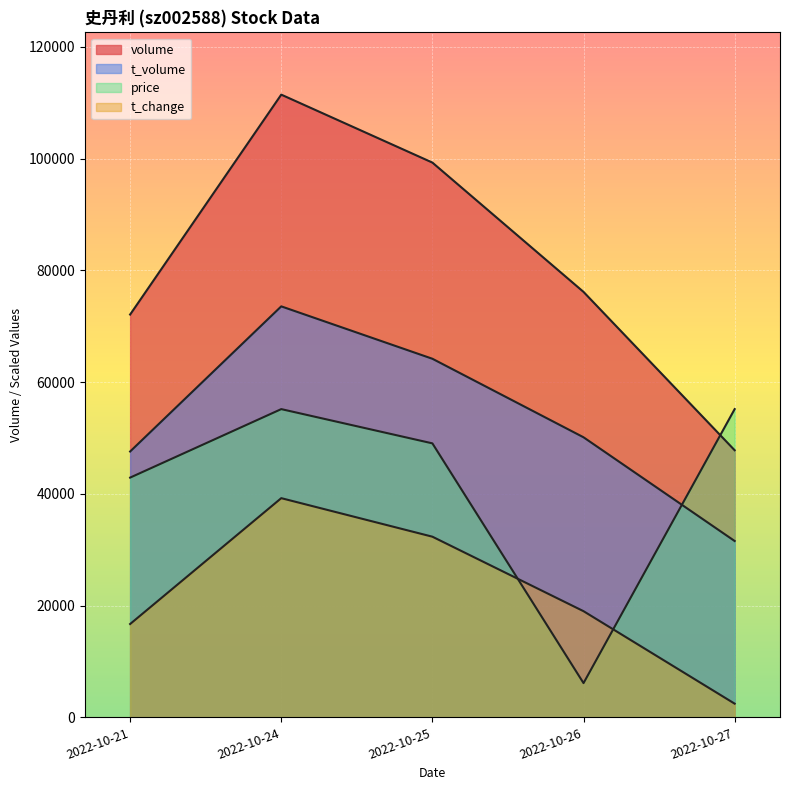

True or false: t_volume and volume cross at least once.

False